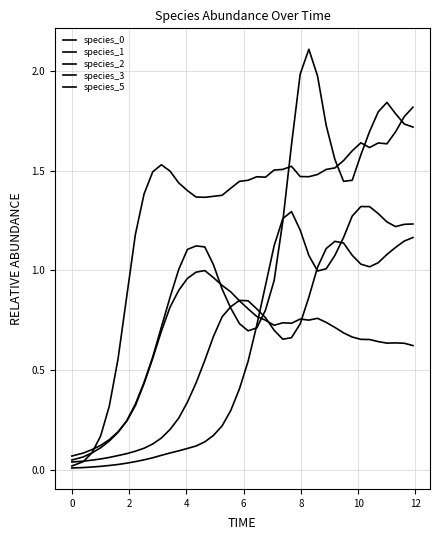

List the series in order of their peak value, highest first.

species_1, species_3, species_2, species_0, species_5